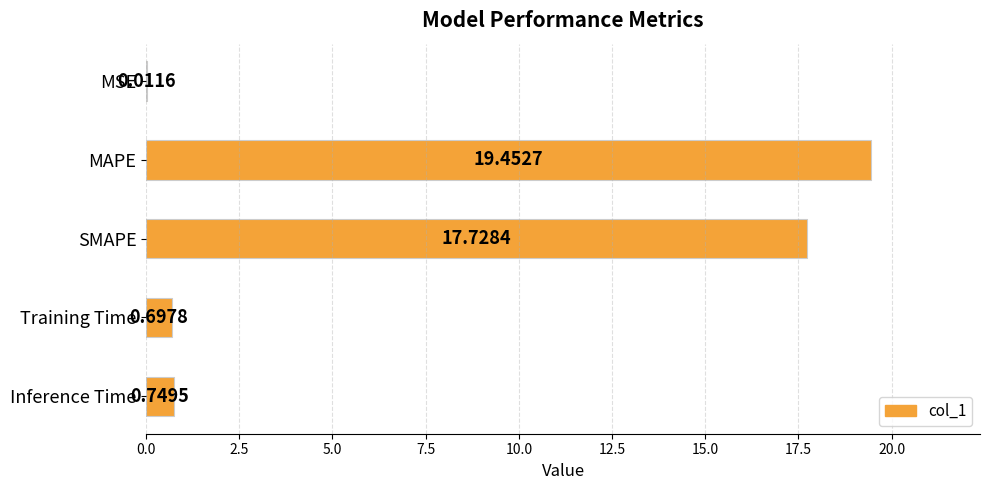

Where is the data nearest to the value 9?

Inference Time